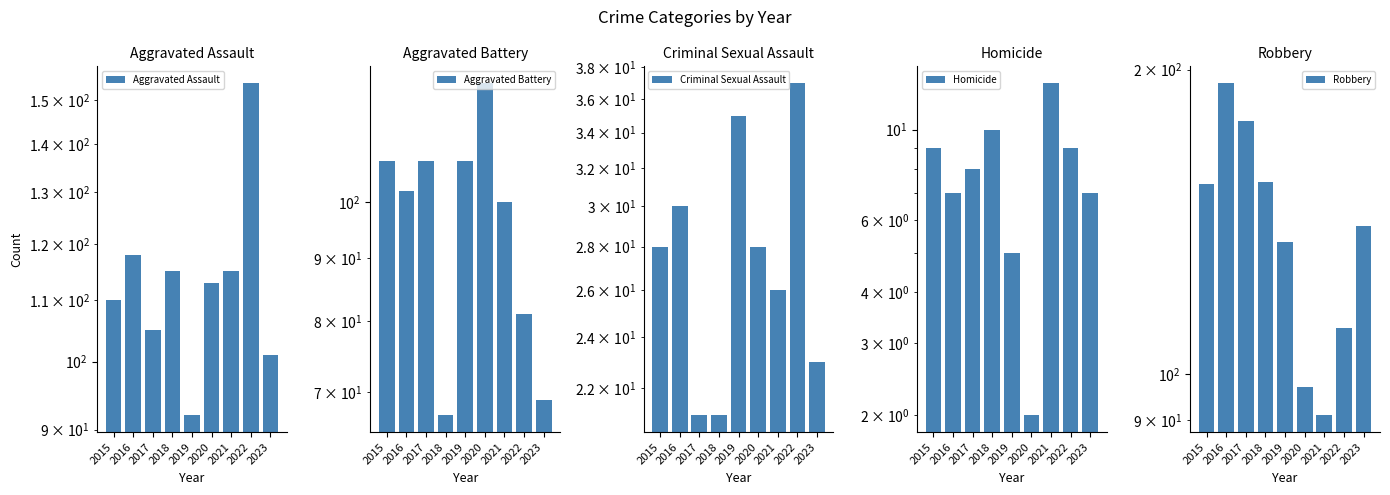

True or false: Robbery has a value of 99 at 2016.

False